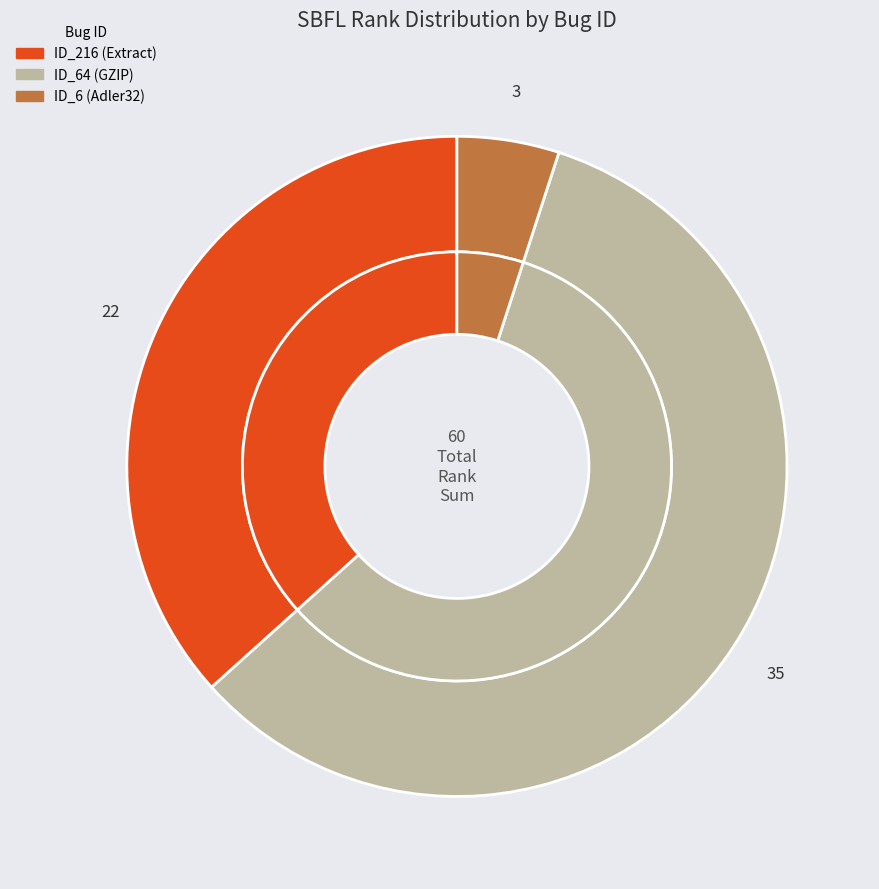

What is the largest slice in the pie chart?

_MultipleBugs_.NOB_1.ID_64